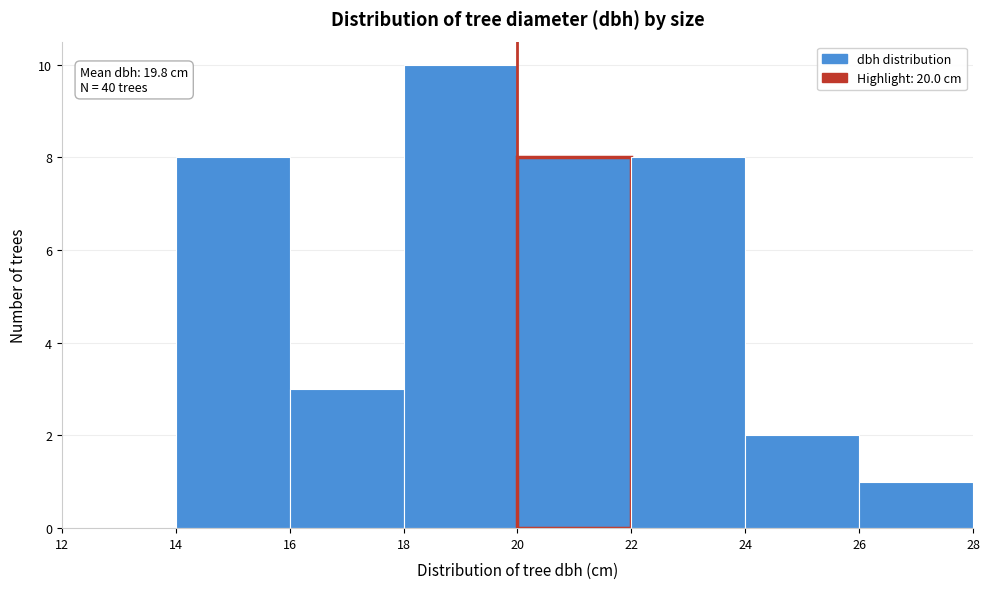

Over which range of the x-axis is the bar tallest?

18 to 20